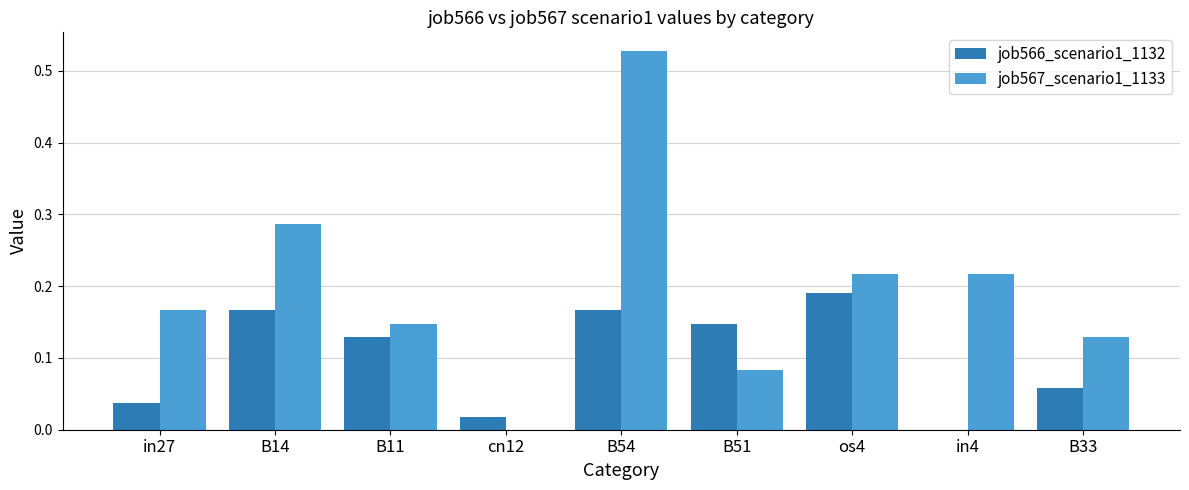

What are all the series names shown in the legend?

job566_scenario1_1132, job567_scenario1_1133